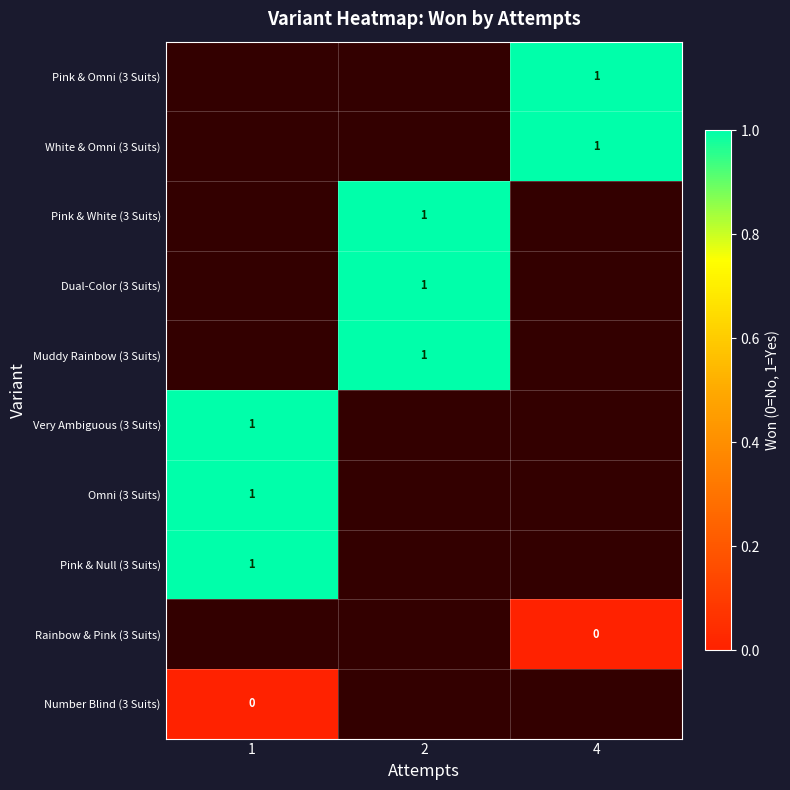

At which label does Rainbow & Pink (3 Suits) reach its peak?

1